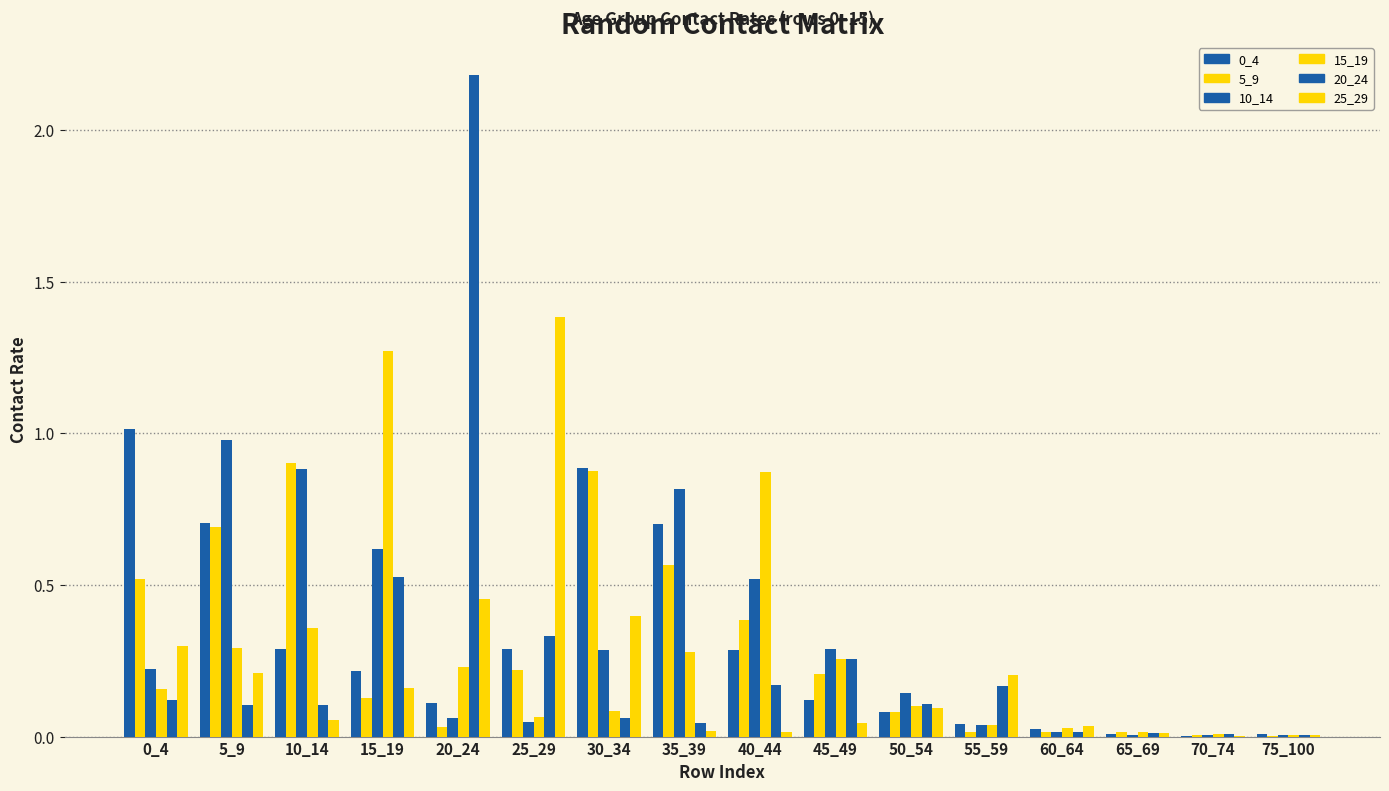

Does the chart contain stacked bars?

No